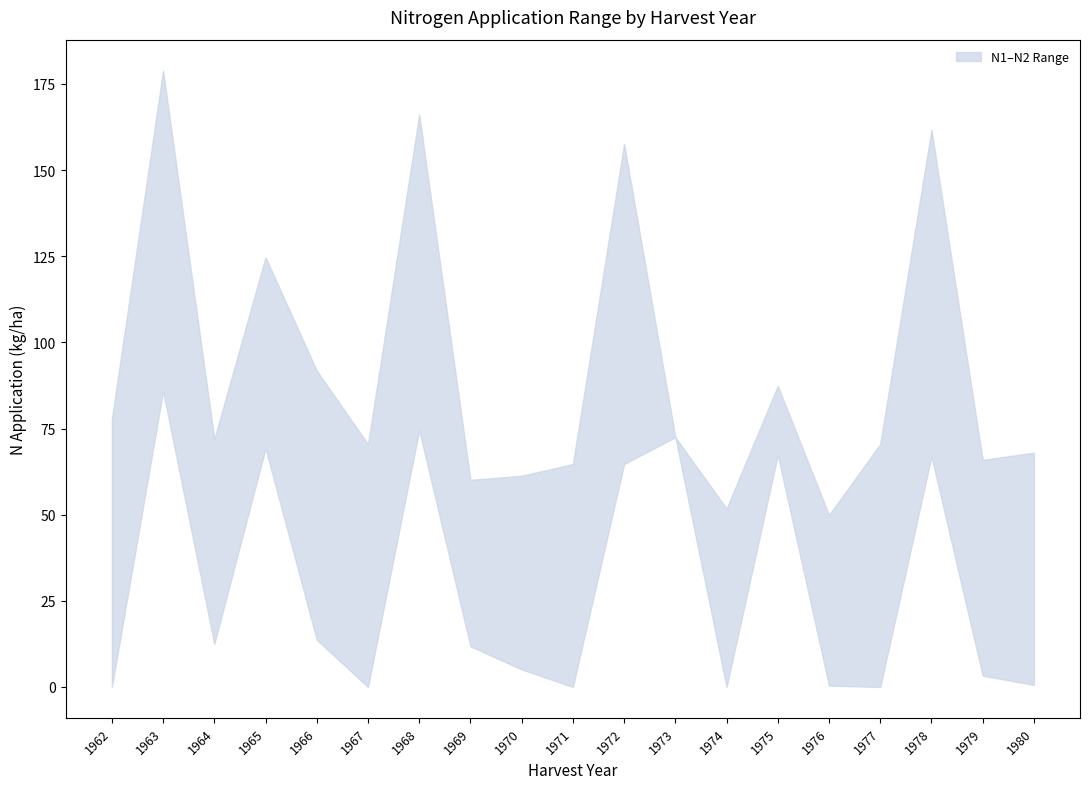

What is the maximum value shown in the chart?

178.9